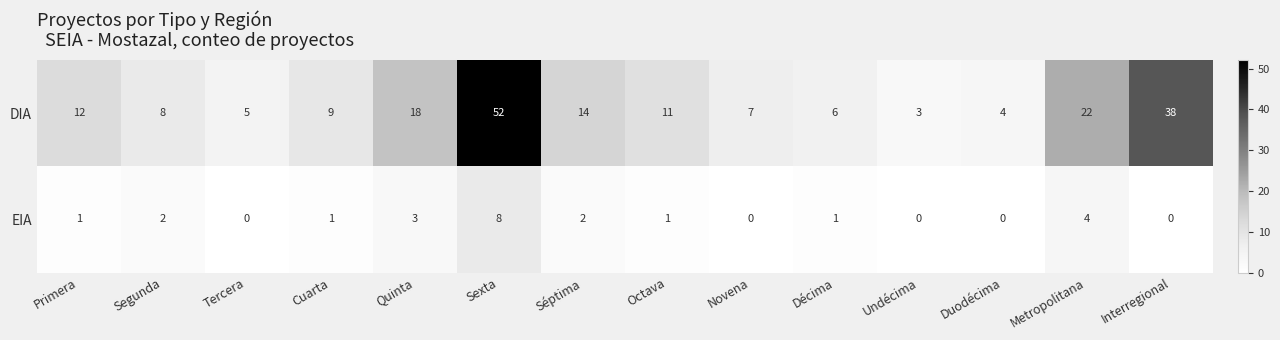

Rank the series by their average value, from highest to lowest.

DIA, EIA